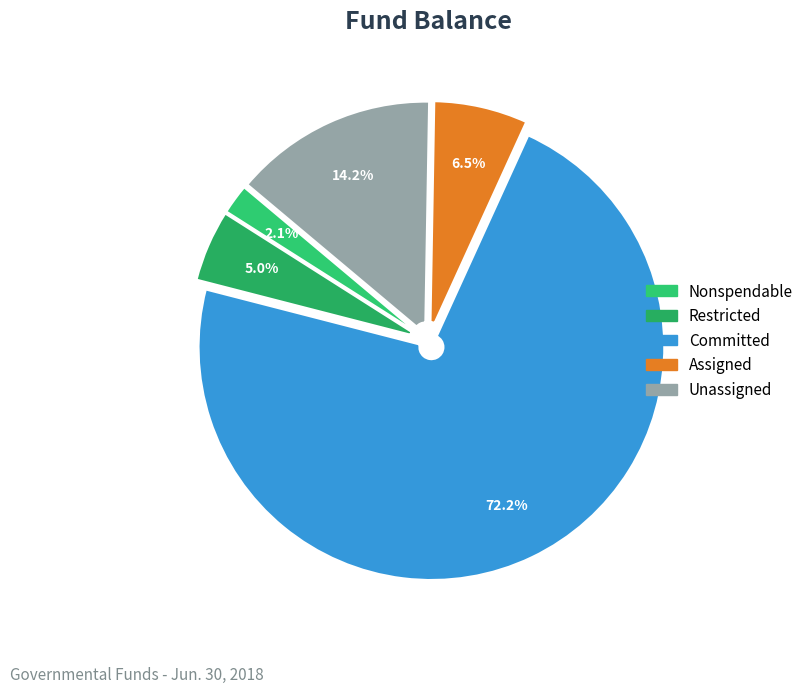

What is the smallest slice in the pie chart?

Nonspendable